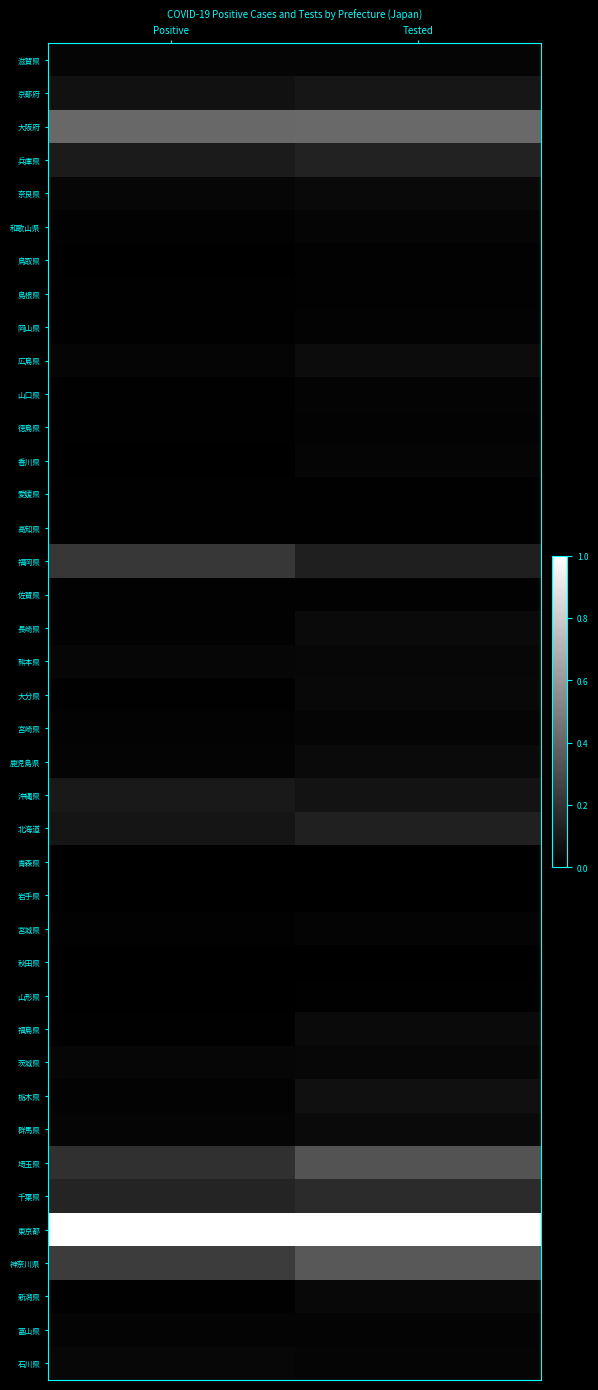

What is the spread (max minus min) of values at Tested?

1.0